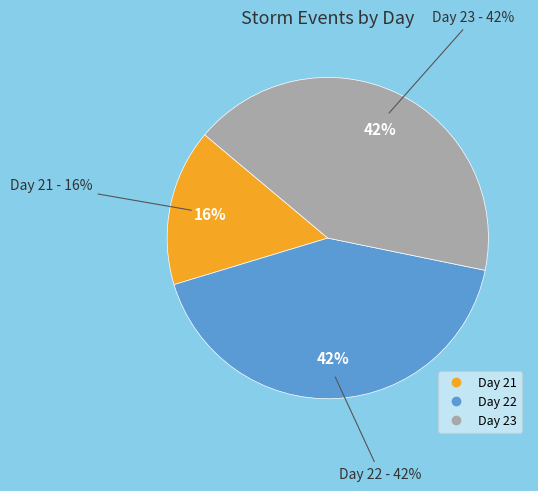

Rank the categories by value from highest to lowest.

Day 22, Day 23, Day 21